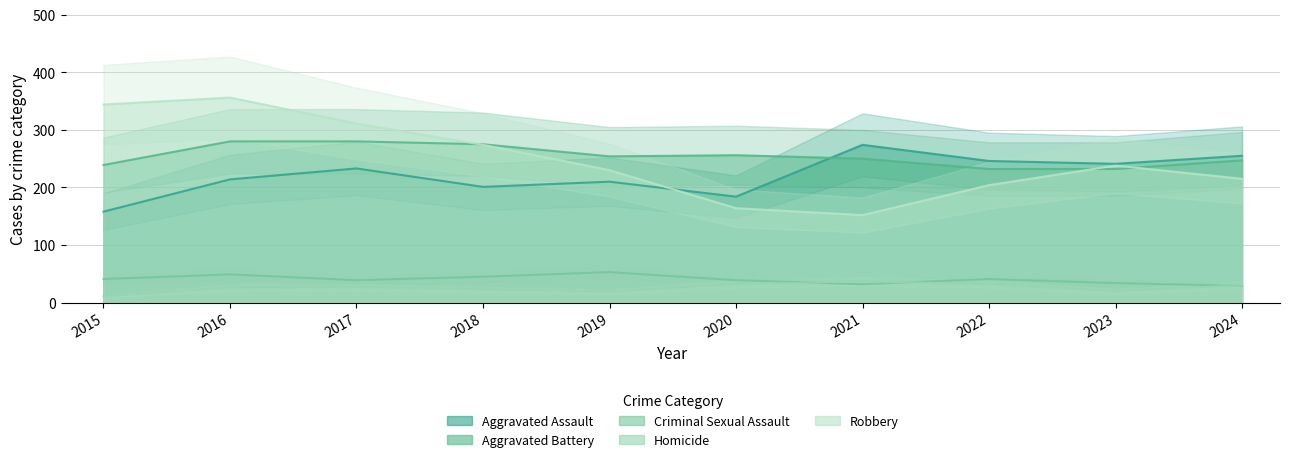

What is the difference between the Homicide values at 2016 and 2021?

11